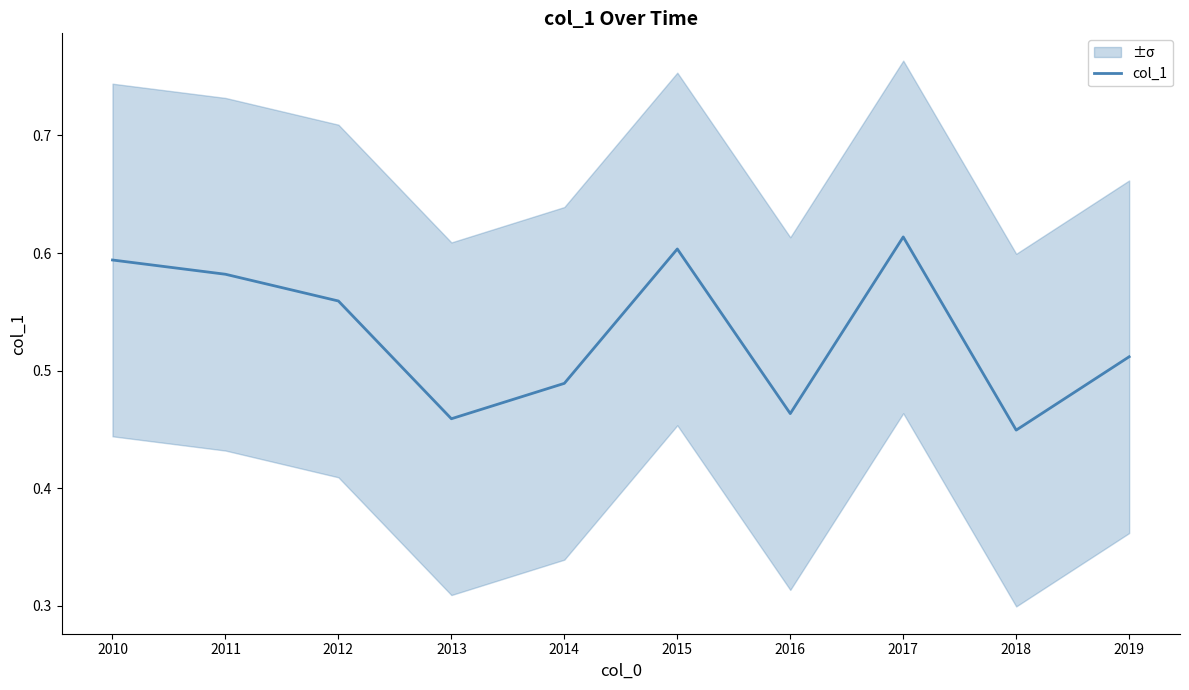

What is the value of the 5th point from the left?

0.5